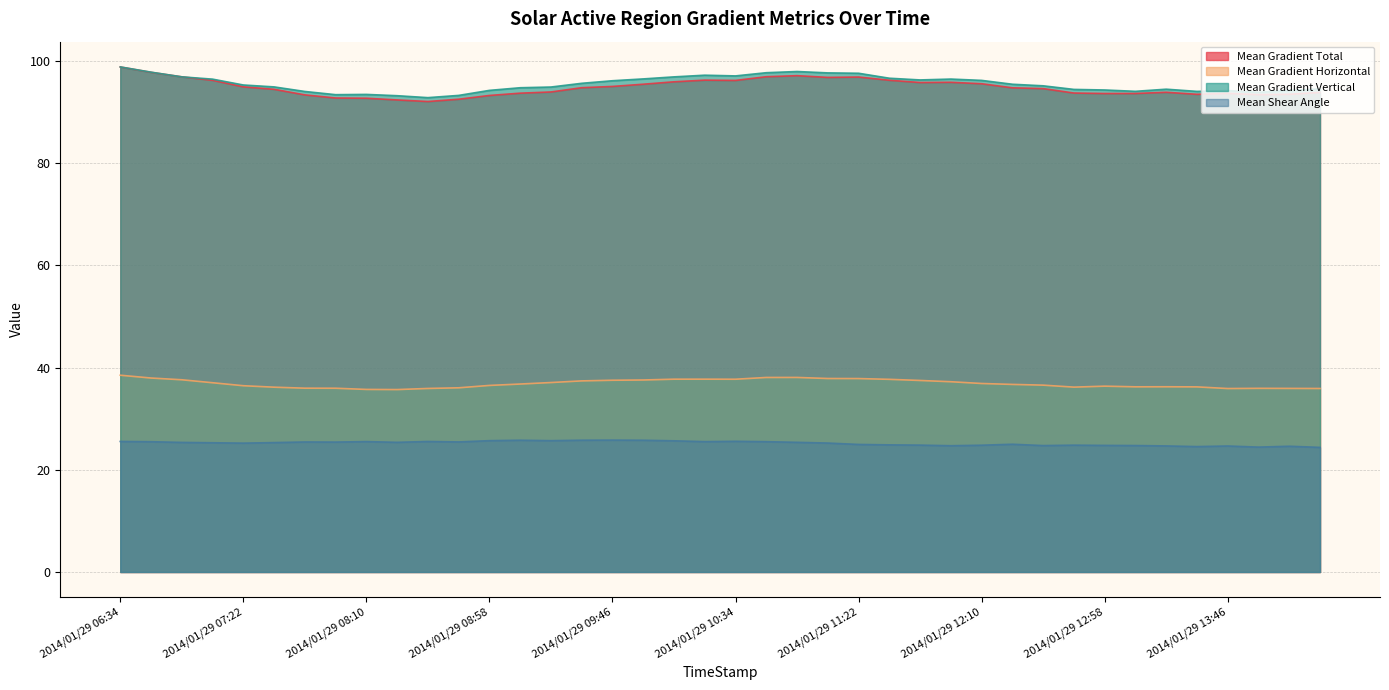

Which series changed the most between 2014/01/29 12:34 and 2014/01/29 12:58?

Mean Gradient Total